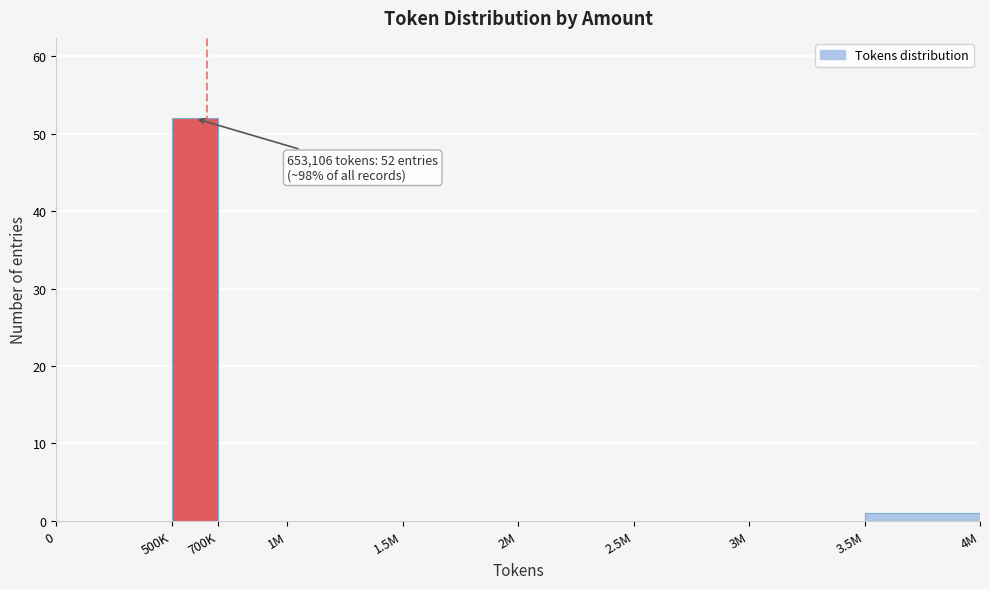

Reading left to right, transcribe all the data shown in this chart.

0=0	500K=52	700K=0	1M=0	1.5M=0	2M=0	2.5M=0	3M=0	3.5M=1